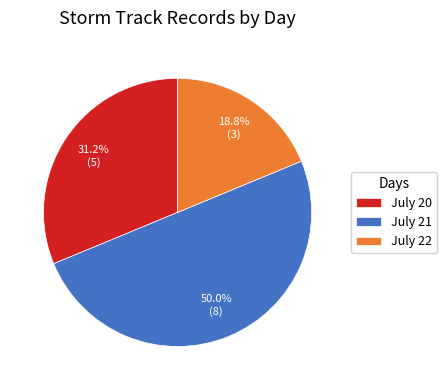

Rank the categories by value from lowest to highest.

July 22, July 20, July 21